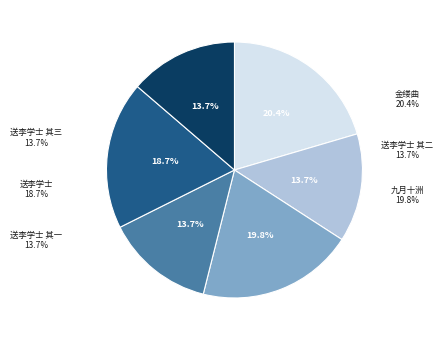

Which category has the smallest portion of the pie?

送李学士南归次韵 其一